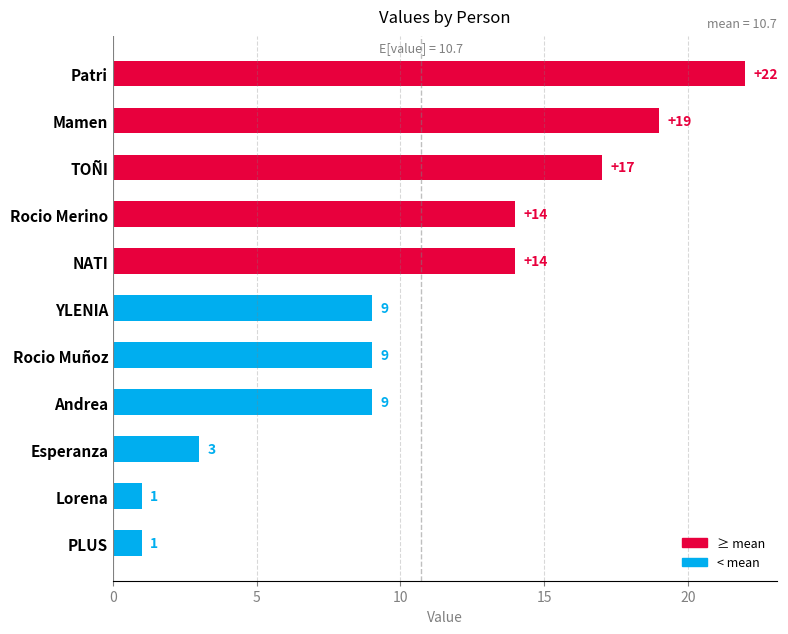

Reading bottom to top, what are all the values shown in this chart?

1	1	3	9	9	9	14	14	17	19	22